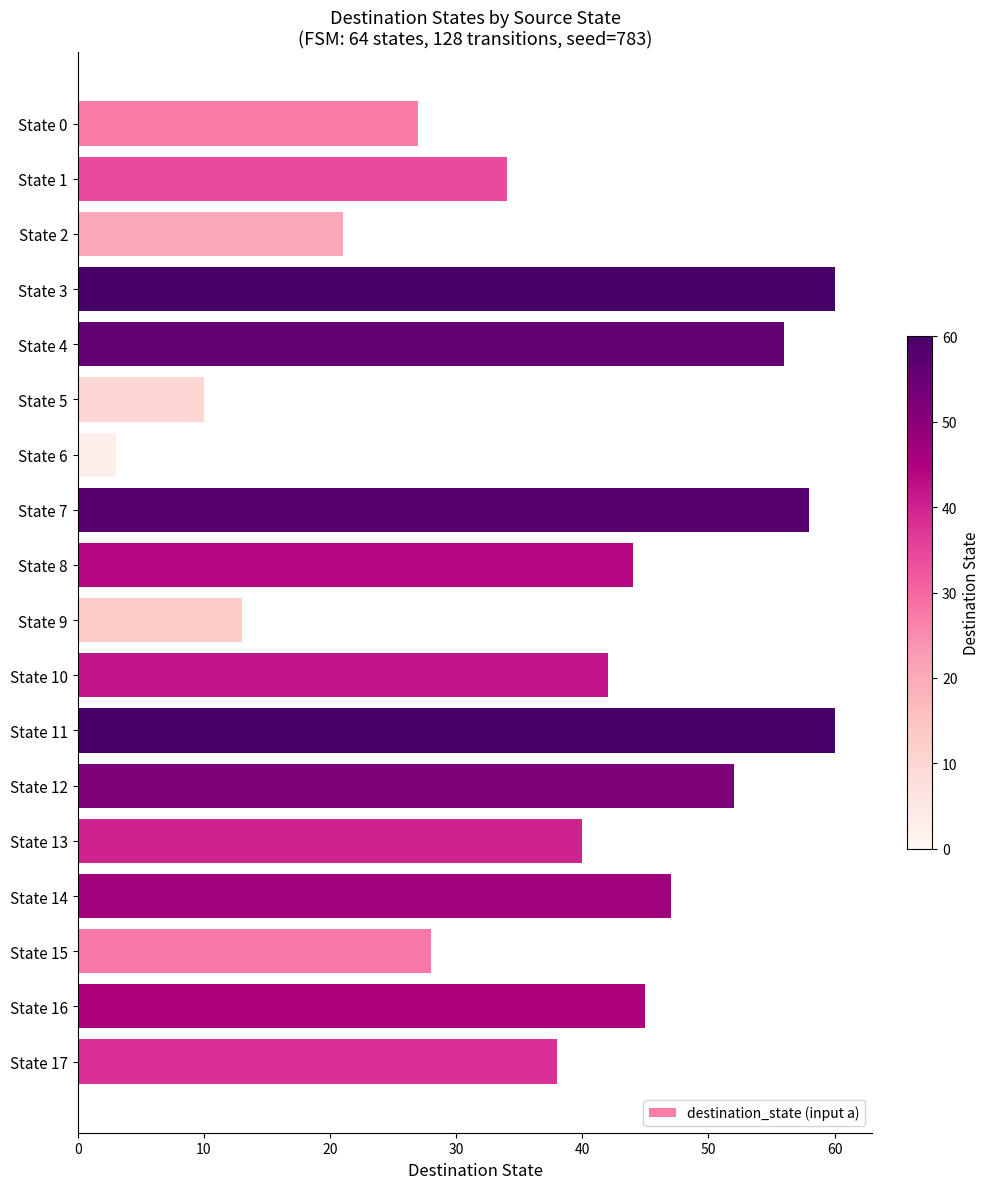

The chart shows a value of 104 at State 11. True or false?

False